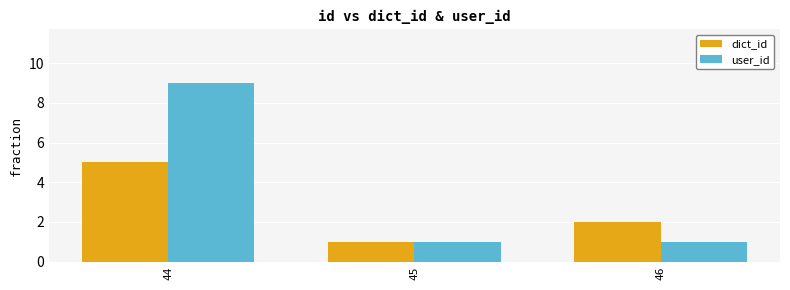

How many bars are there in each group?

2